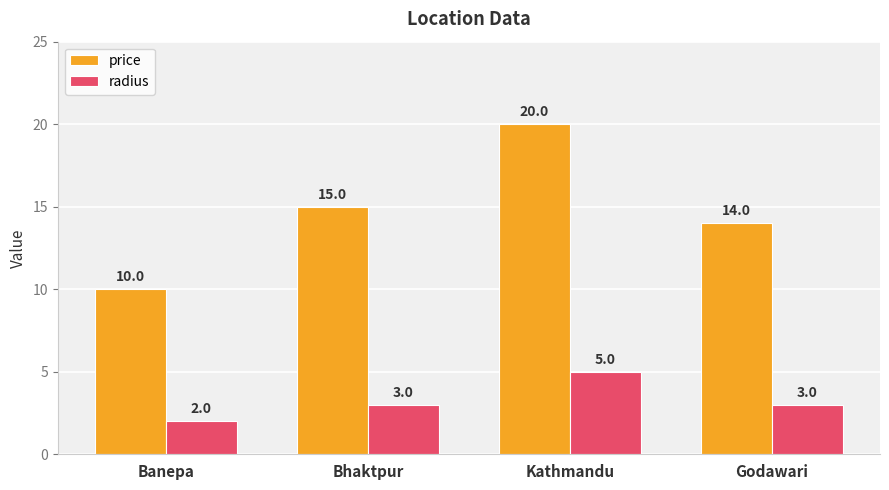

List the series in order of their overall mean, lowest first.

radius, price